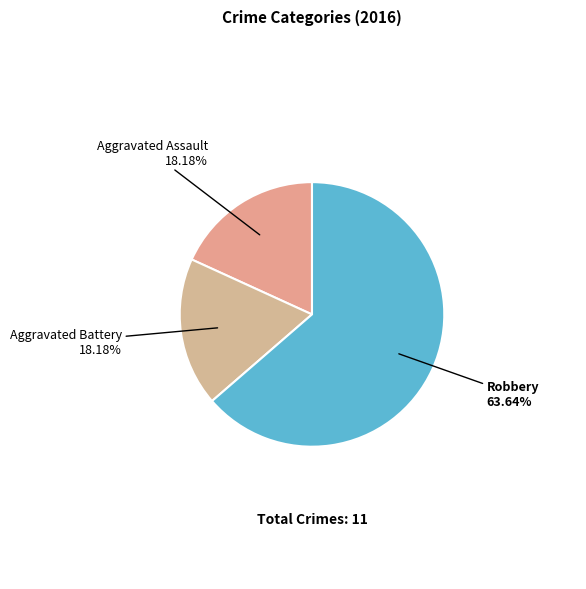

Count the number of slices in the pie.

3